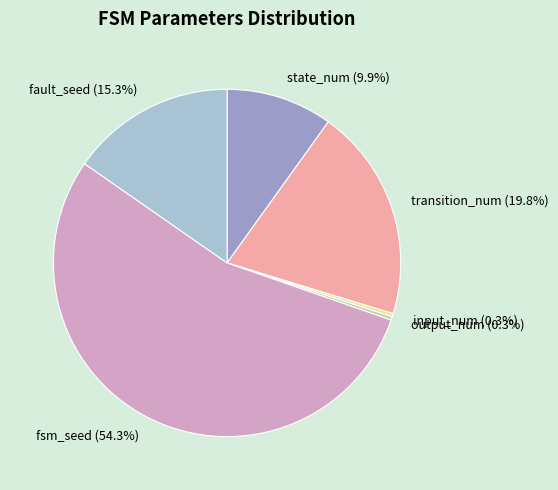

Which slice represents more than half of the pie?

fsm_seed